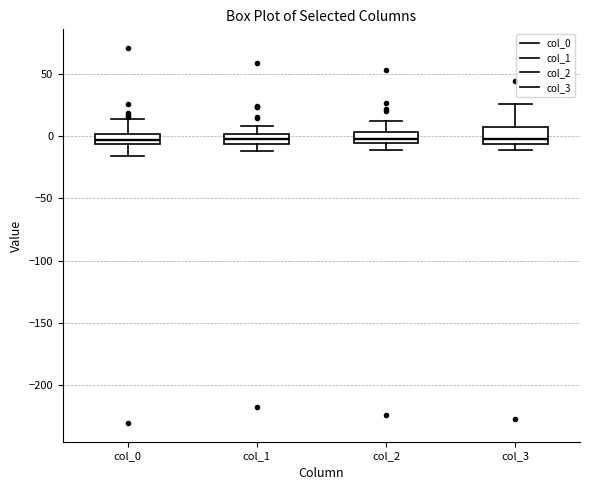

Where does the upper whisker of the box for col_1 end on the y-axis? The values are not printed on the chart, so give them approximately, as read against the axis.

10